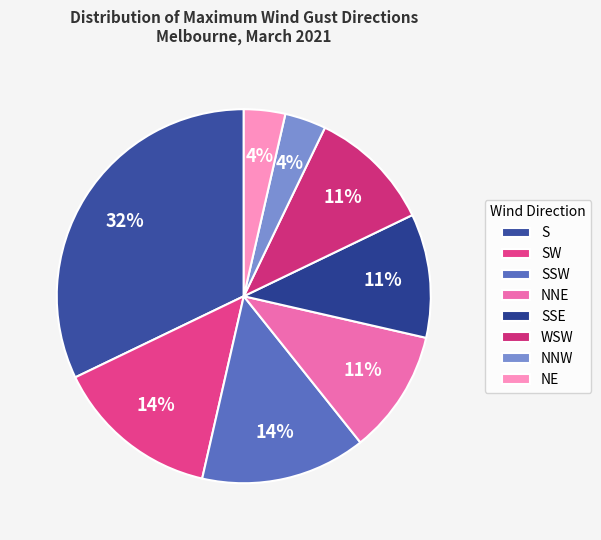

To the nearest percent, what is the difference between the S and NNE slice percentages?

21%